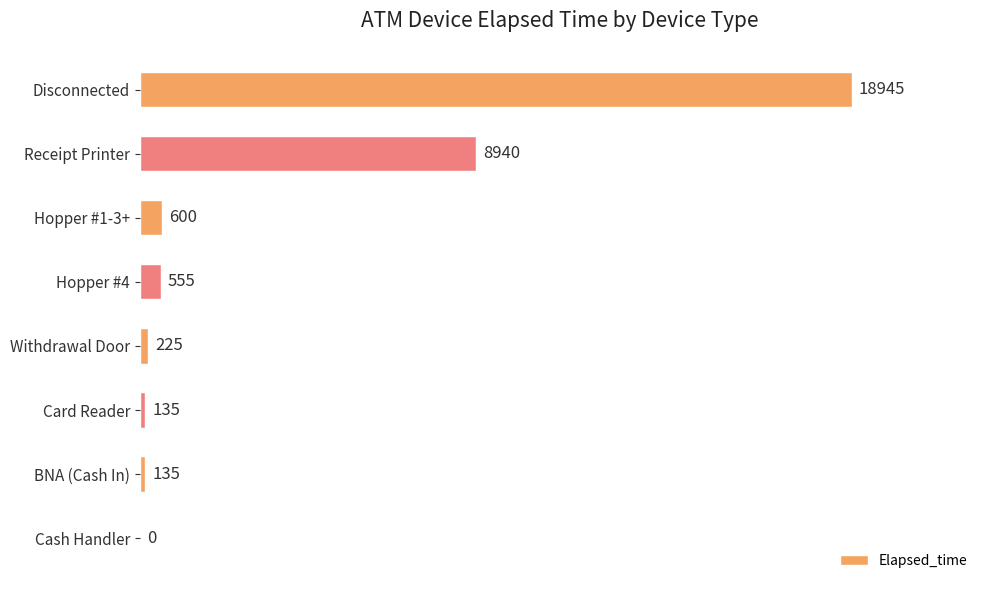

What value does the data have at Hopper #4, to the nearest 50?

550